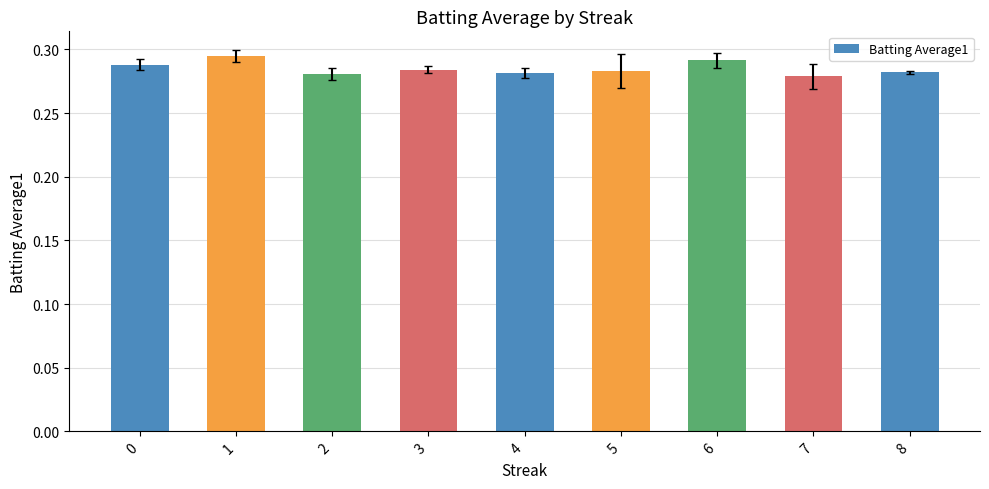

How many values are between 0 and 1?

9